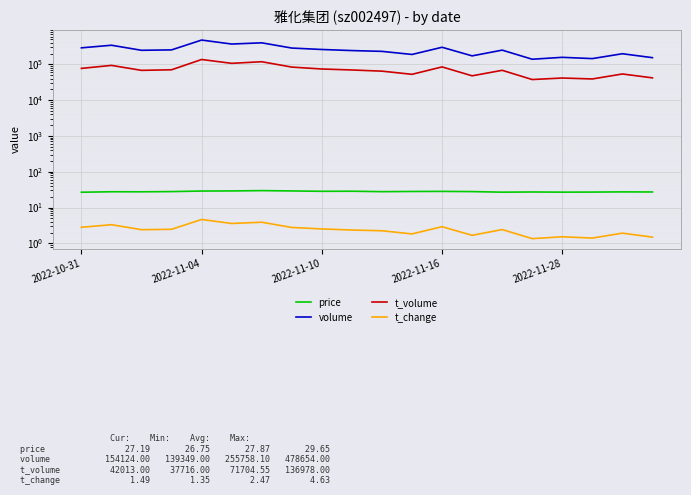

Read the price value at 15.

27.2